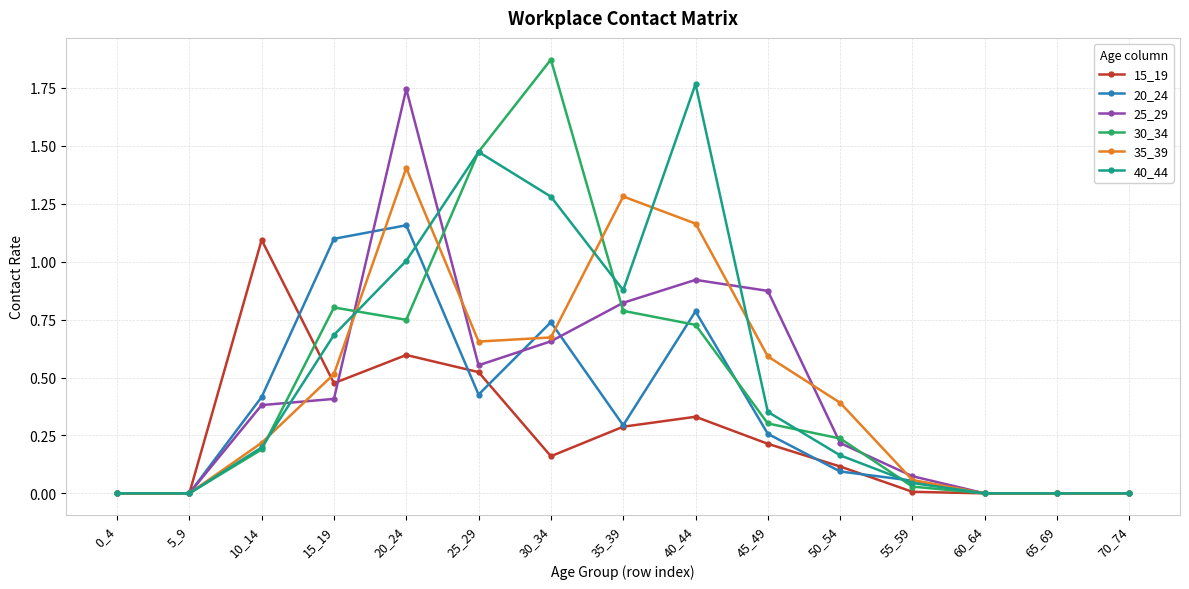

Which series has the largest range (max minus min)?

30_34